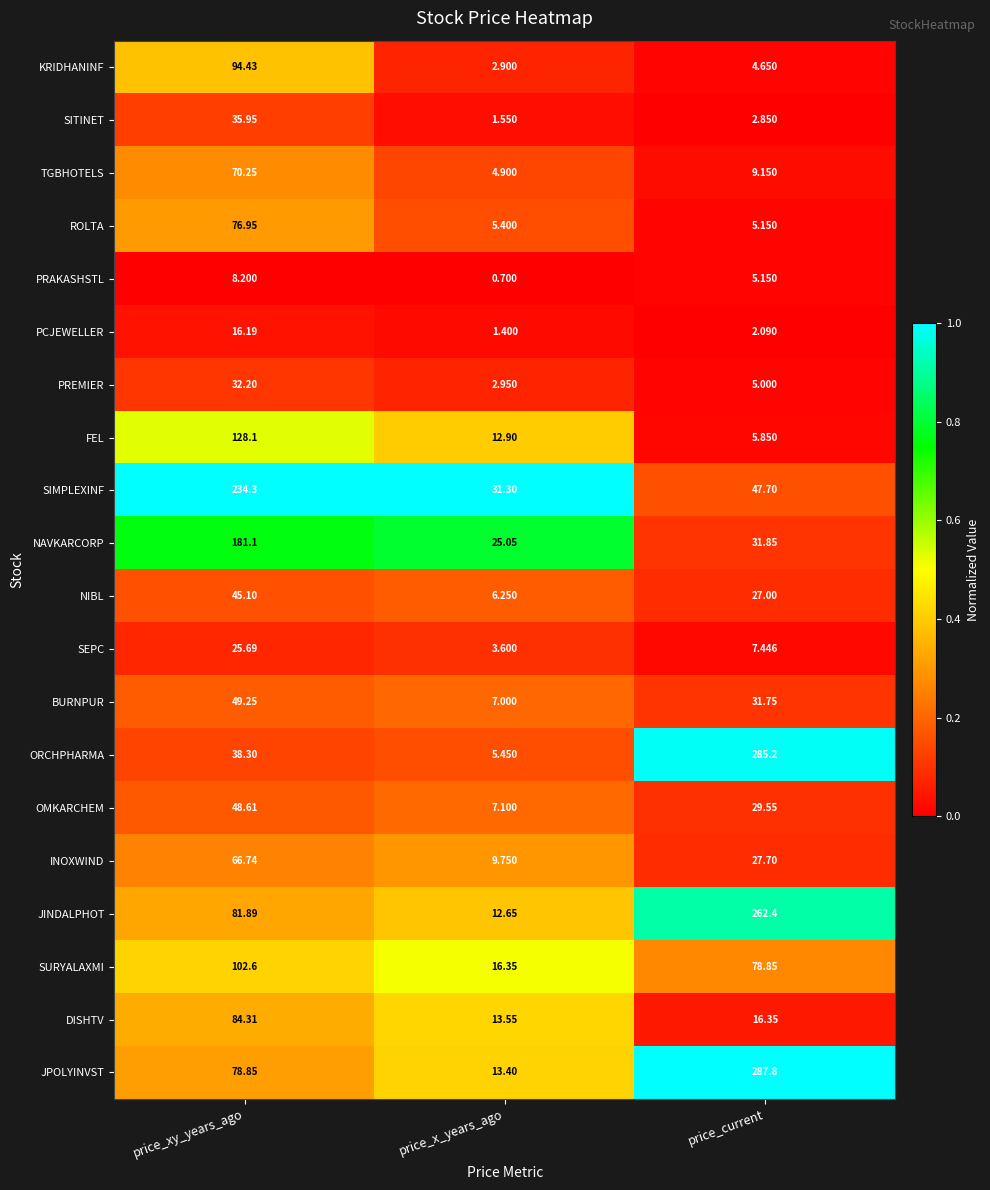

At how many categories does at least one series exceed 0?

3